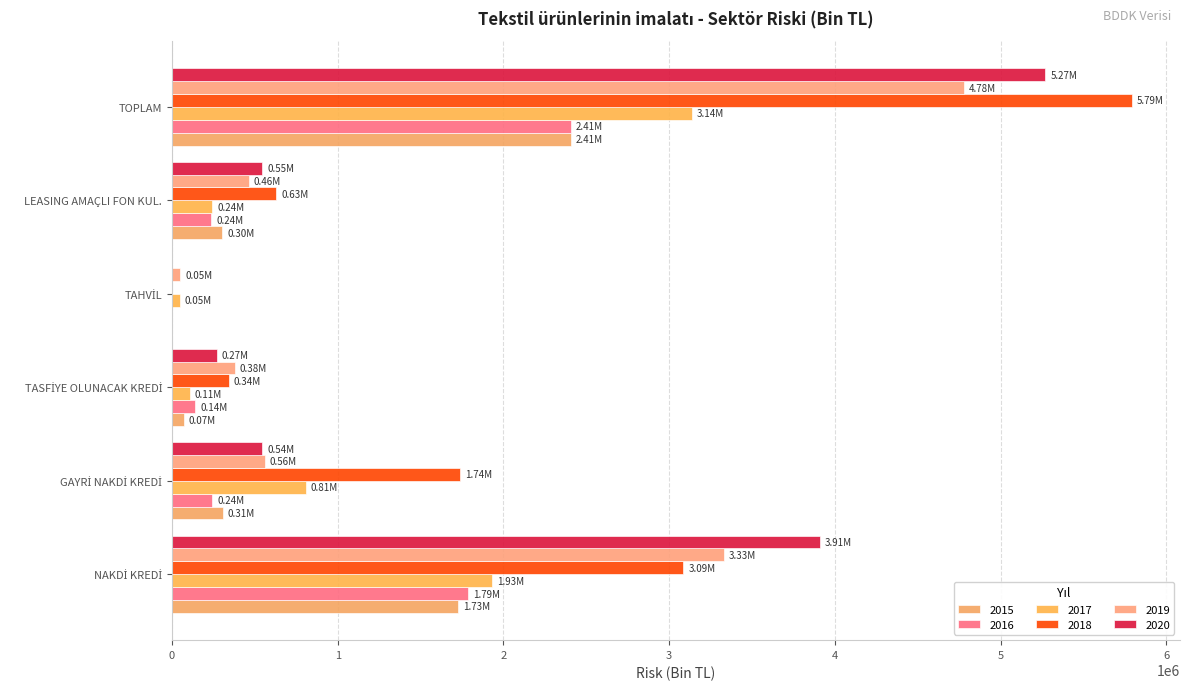

What is the label of the 4th bar from the left?

TAHVİL